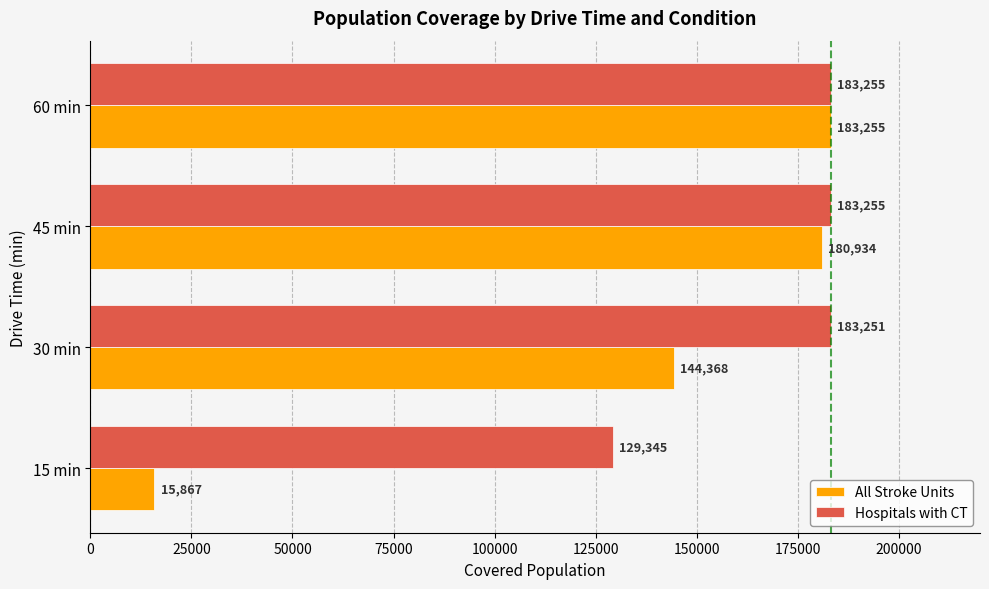

At which label is All Stroke Units closest to 99561?

30 min